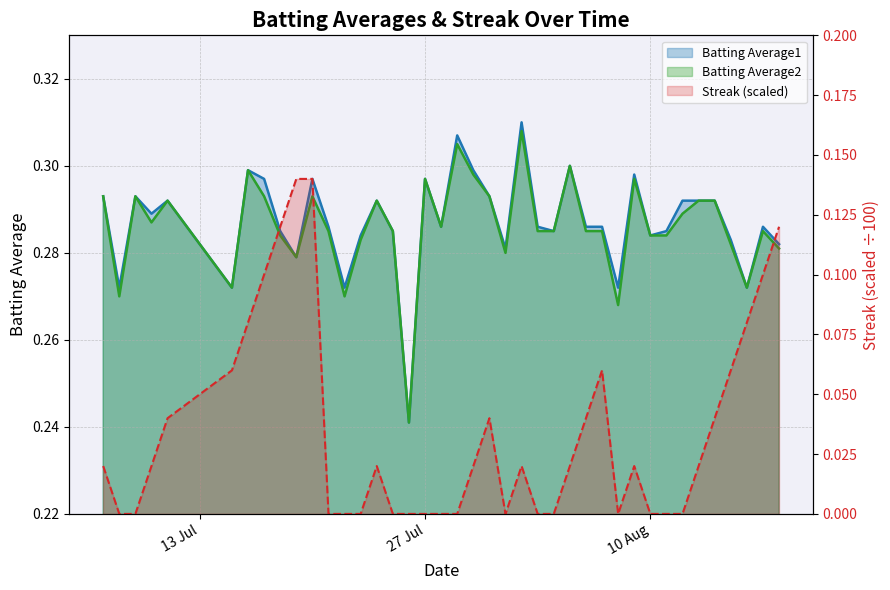

What is the sum of the Batting Average1 values at 2010-07-15 and 2010-08-18?

0.6